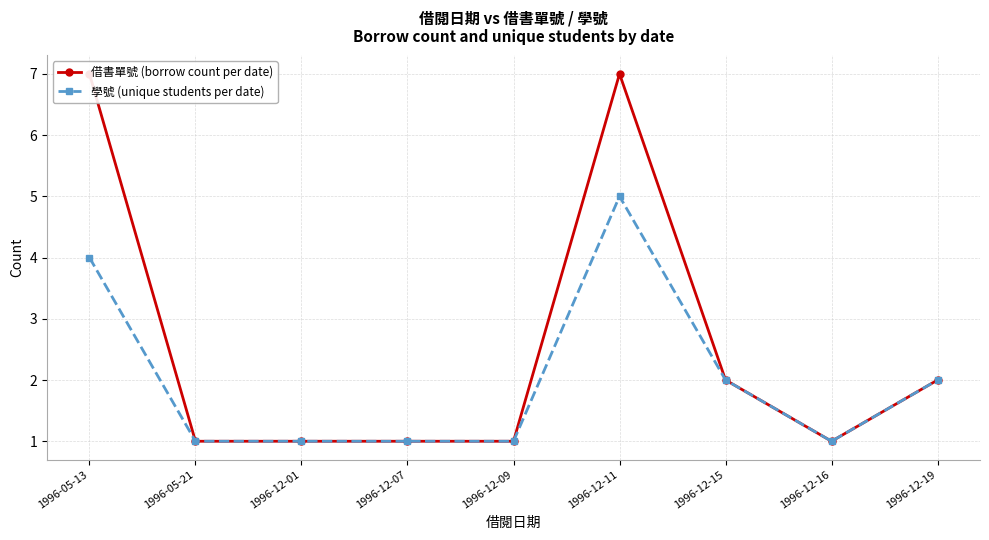

Where is the first local minimum for 借書單號 (borrow count per date)?

1996-12-16